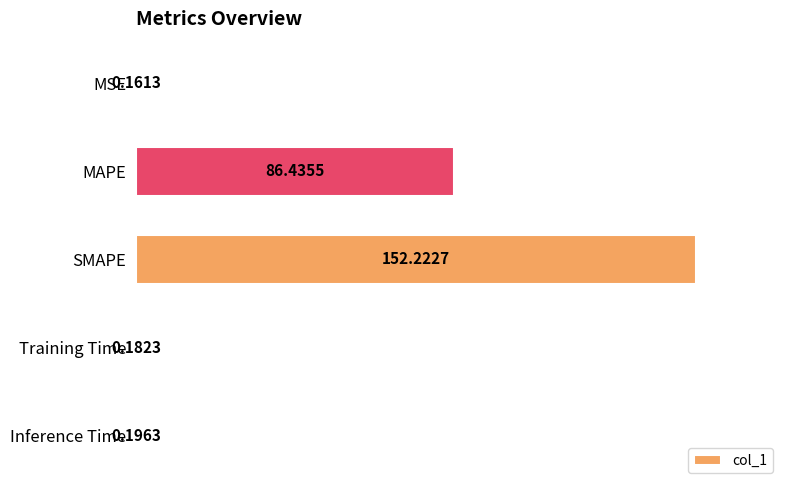

What is the sum of the values at MAPE and MSE?

86.6